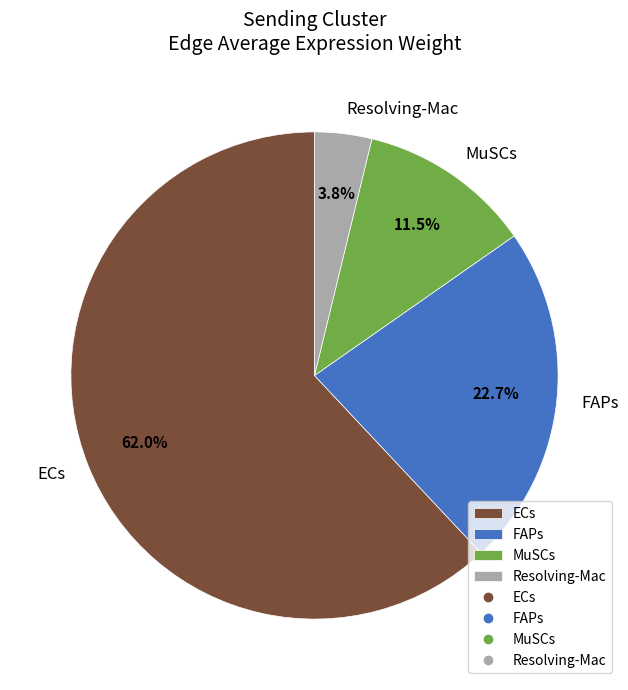

Which has a higher value, Resolving-Mac or FAPs?

FAPs